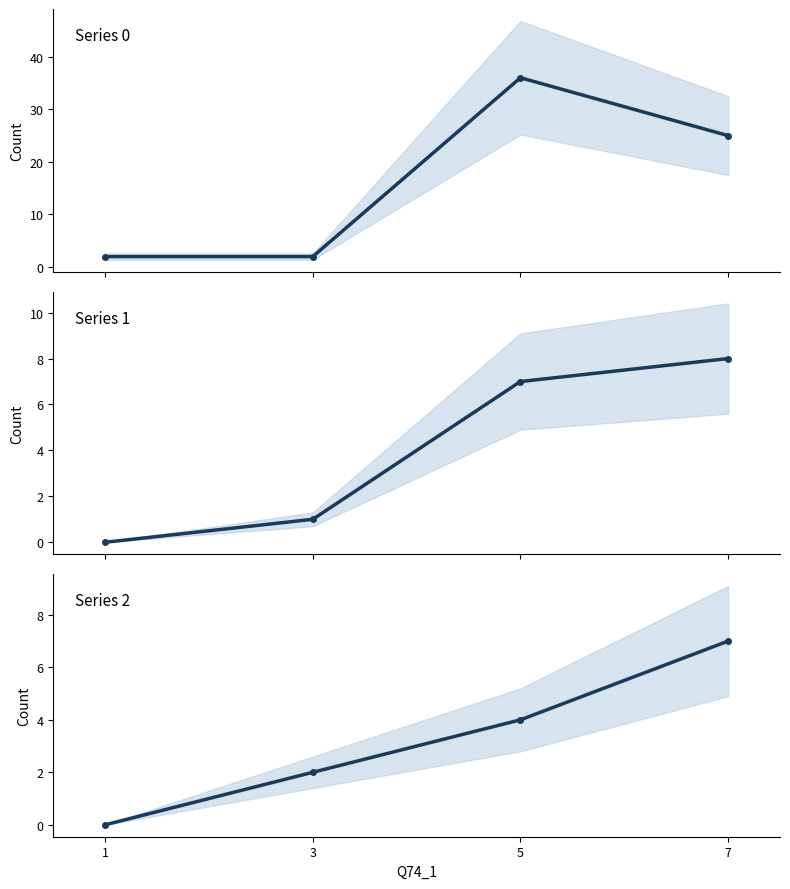

Rank the series by their maximum value, from highest to lowest.

0, 1, 2